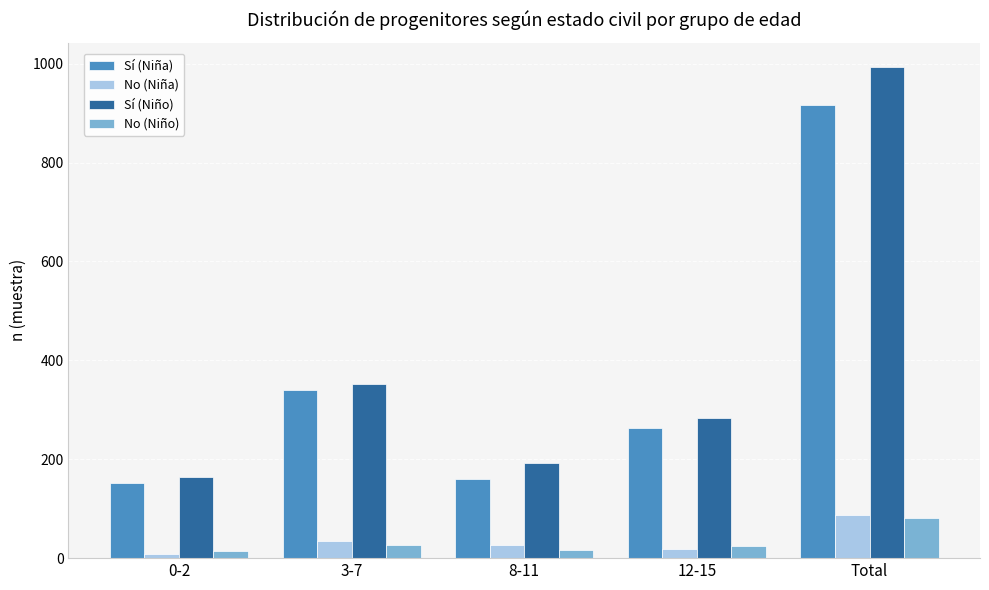

What is the label of the 4th bar from the left?

12-15